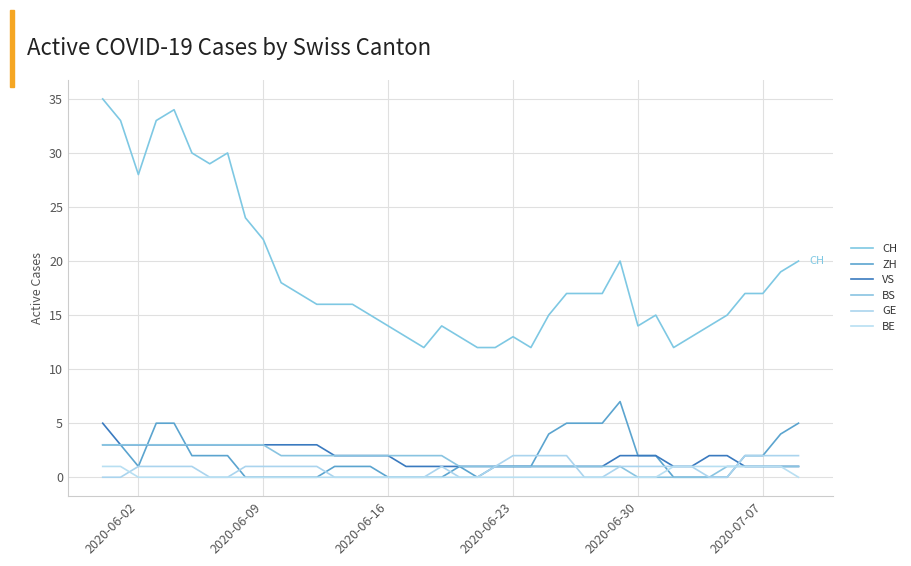

Does the chart display data point markers on the line(s)?

No